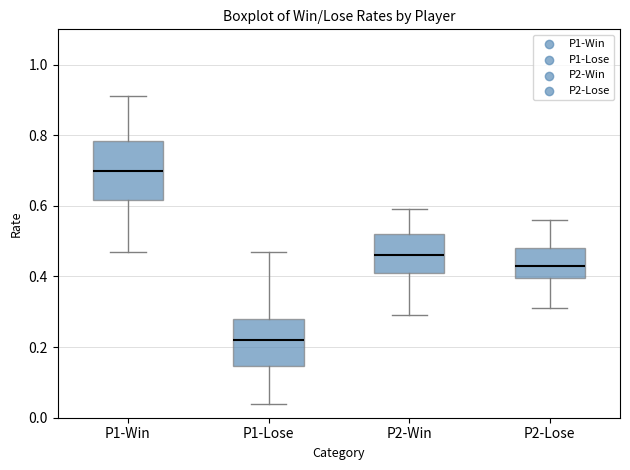

Reading left to right, transcribe this box plot: for each box, give where its median line is, the range the box spans, and where its two whiskers end, as read against the y-axis. The values are not printed on the chart, so give them approximately, as read against the axis.

P1-Win: median 0.70, box 0.62 to 0.78, whiskers 0.48 to 0.92
P1-Lose: median 0.22, box 0.14 to 0.28, whiskers 0.04 to 0.48
P2-Win: median 0.46, box 0.42 to 0.52, whiskers 0.30 to 0.60
P2-Lose: median 0.44, box 0.40 to 0.48, whiskers 0.32 to 0.56